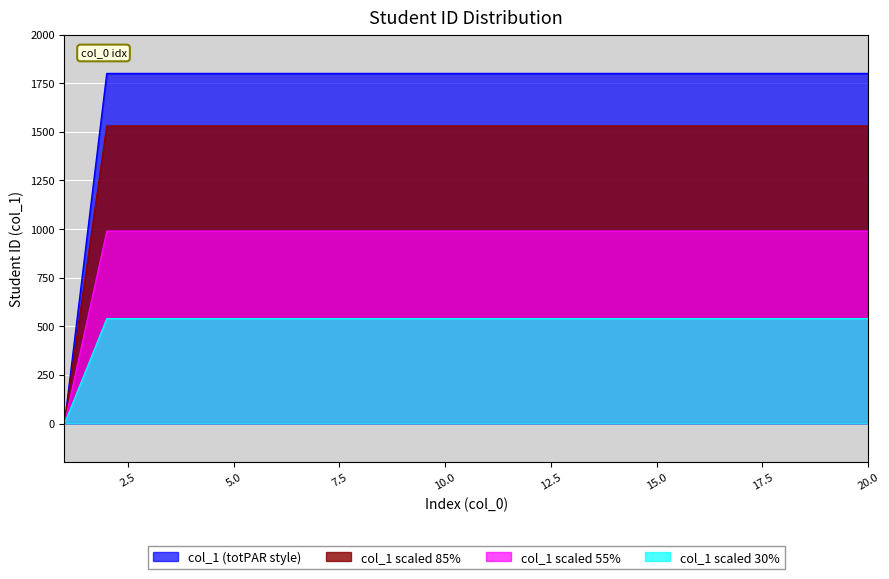

List the labels in order of value, largest first.

20, 19, 18, 17, 16, 15, 14, 13, 12, 11, 10, 9, 8, 7, 6, 5, 4, 3, 2, 1